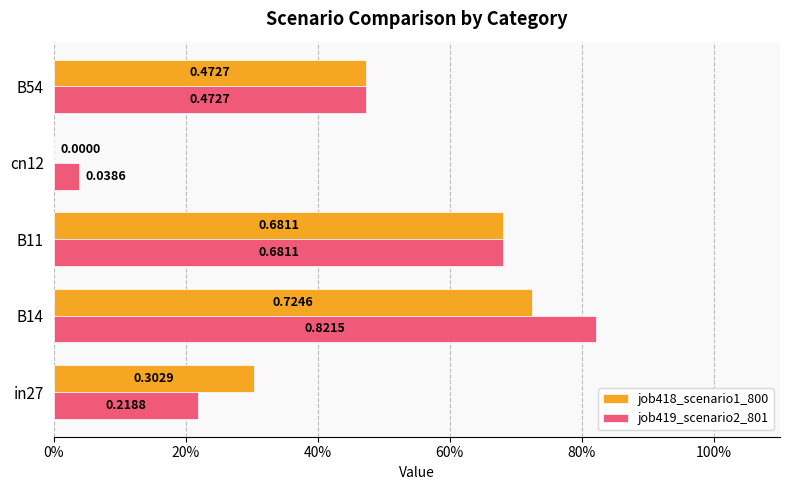

What are all the series names shown in the legend?

job418_scenario1_800, job419_scenario2_801